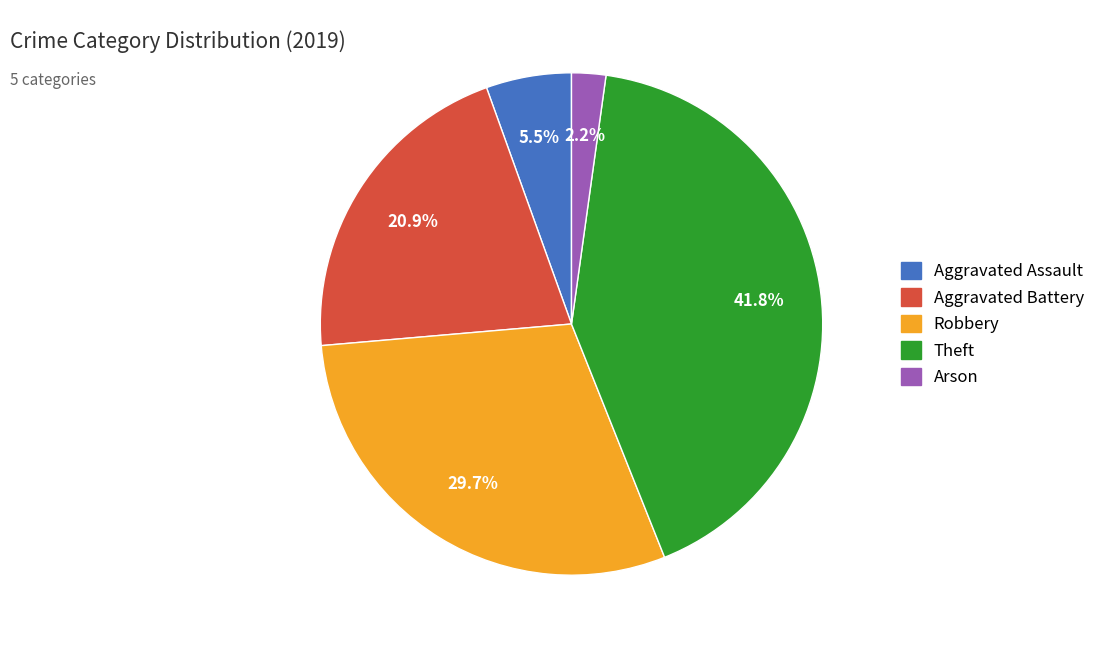

To the nearest percent, what is the average slice percentage?

20%